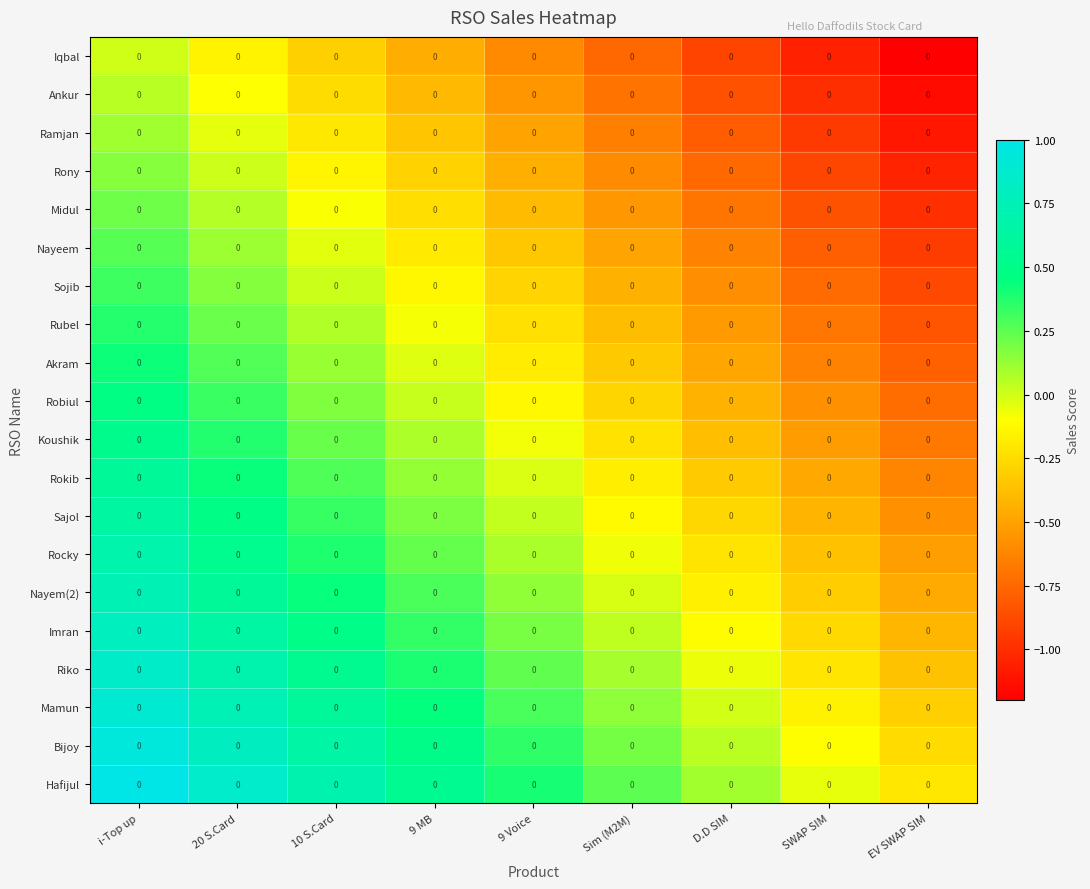

Count the number of data series in this chart.

20